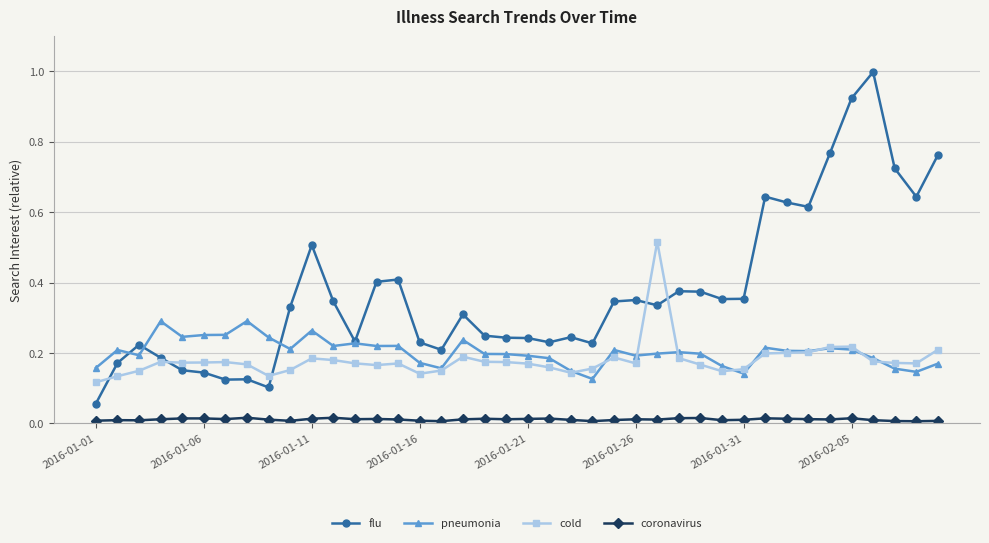

True or false: pneumonia and coronavirus cross at least once.

False